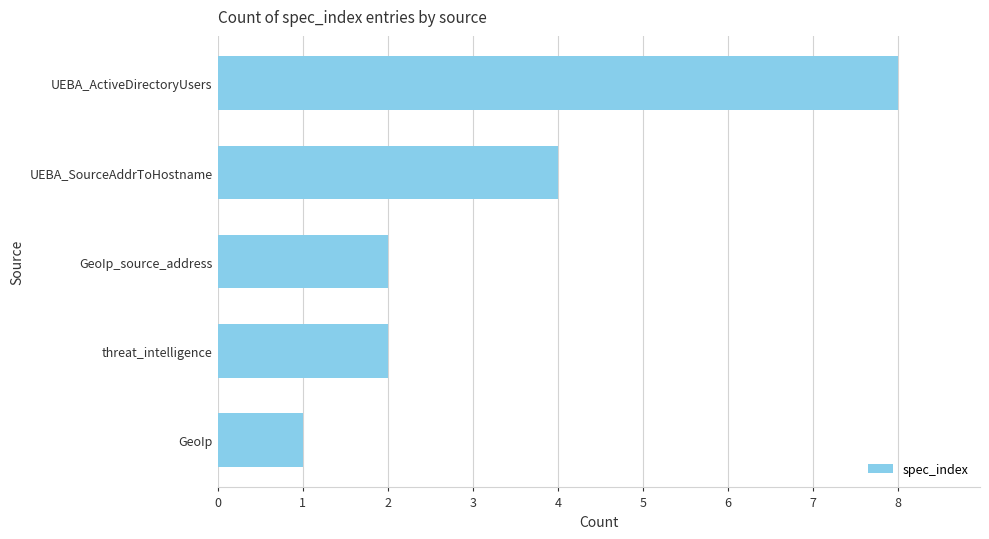

Reading top to bottom, list all the values displayed in this chart.

UEBA_ActiveDirectoryUsers=8	UEBA_SourceAddrToHostname=4	GeoIp_source_address=2	threat_intelligence=2	GeoIp=1